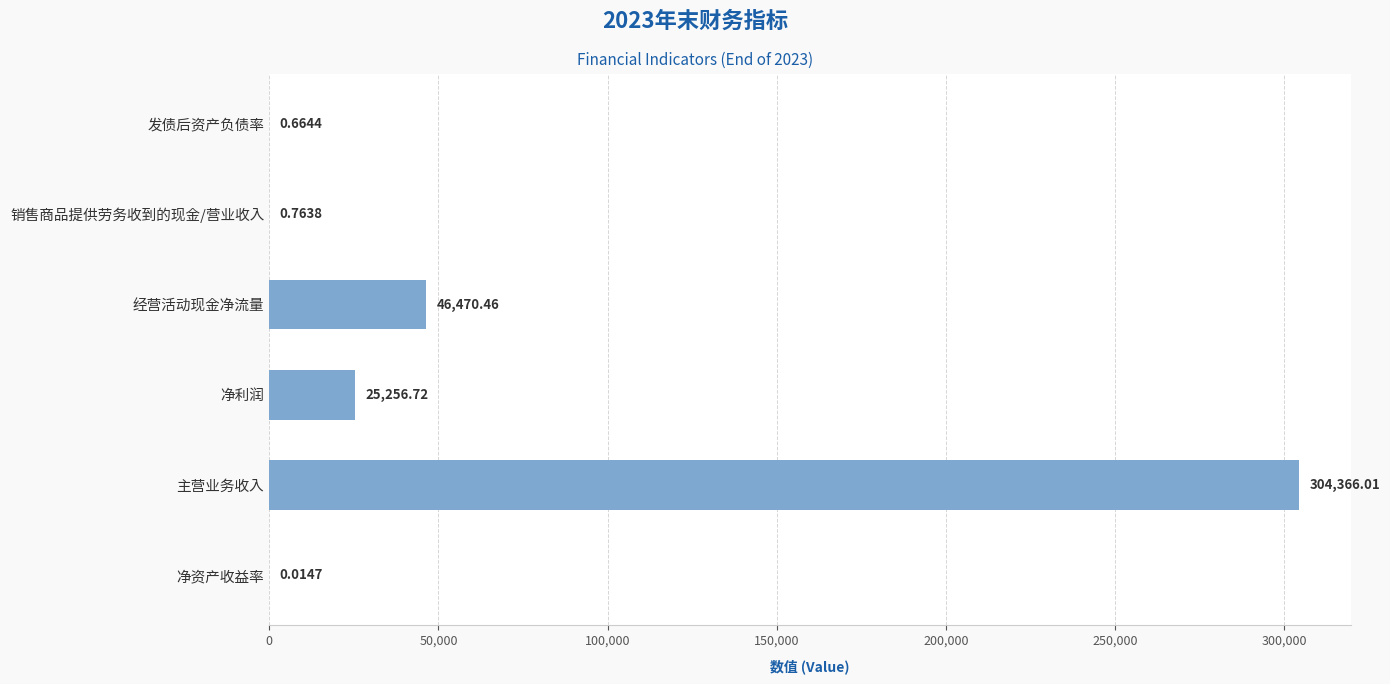

What is the maximum value shown in the chart?

304366.0